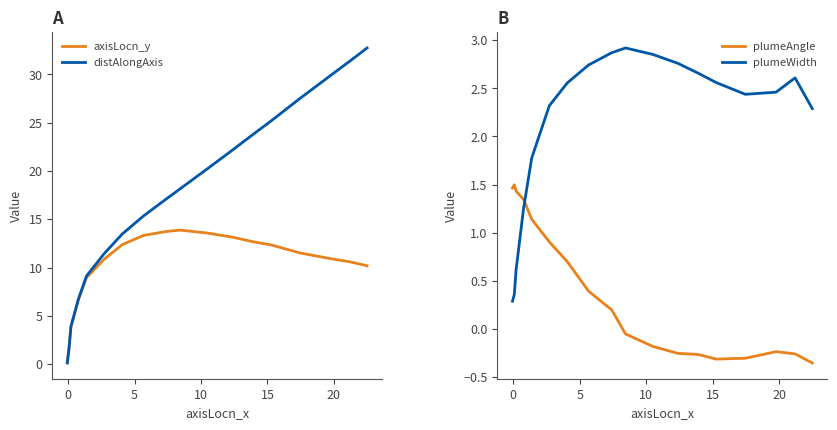

True or false: distAlongAxis has a value of 2.5 at 5.

False